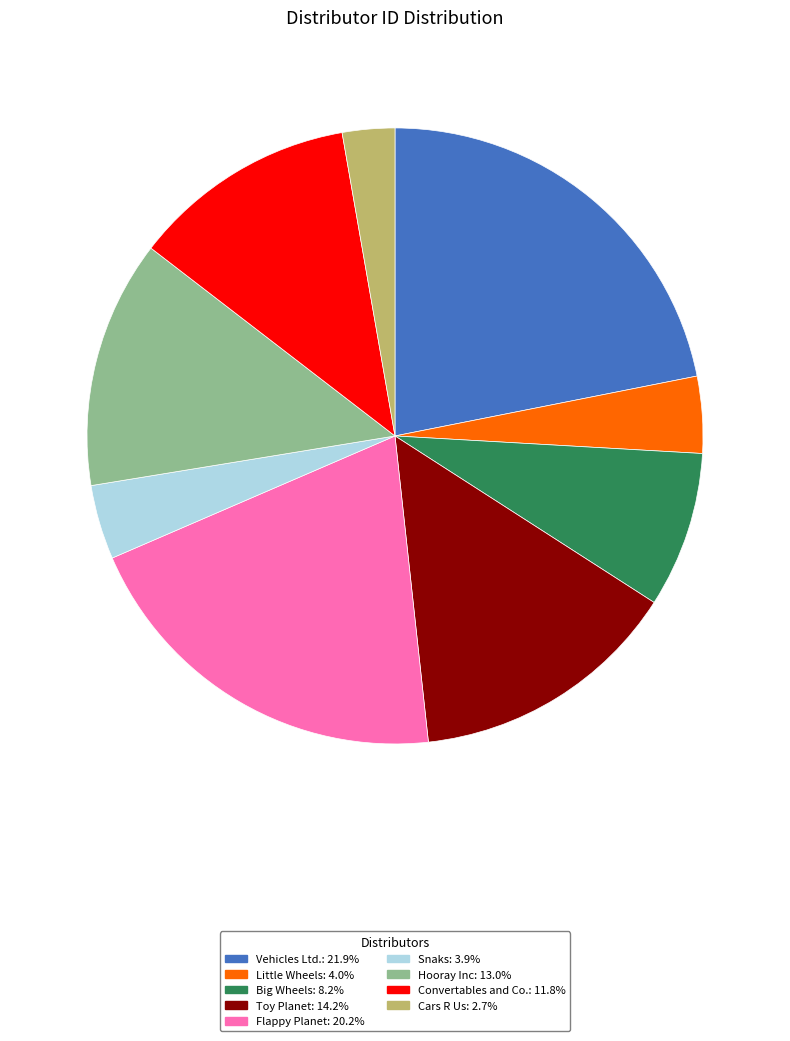

Is the sum of Vehicles Ltd.: 21.9% and Flappy Planet: 20.2% greater than half?

No